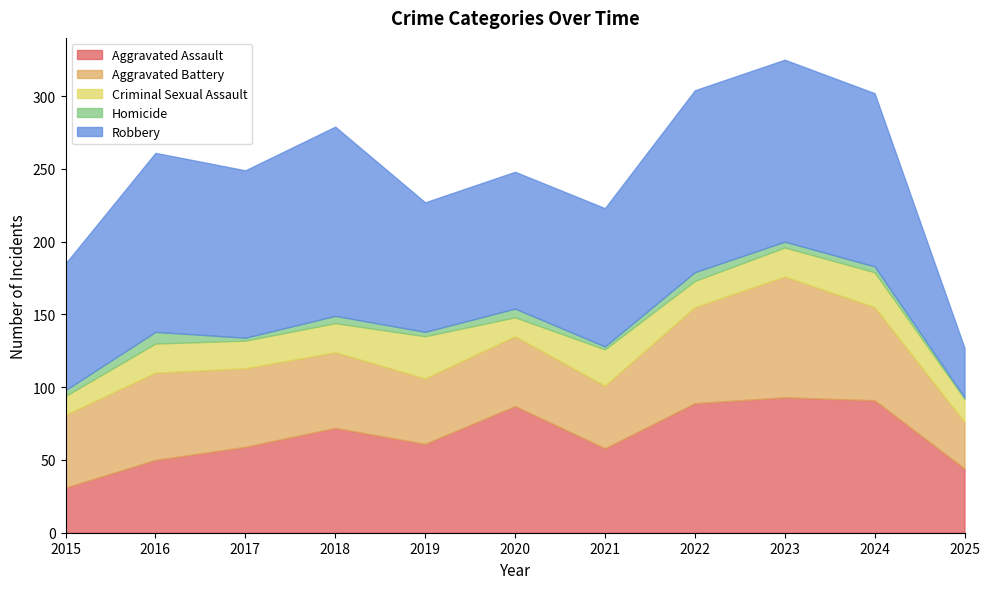

The Aggravated Assault series shows 91 at 2024. True or false?

True